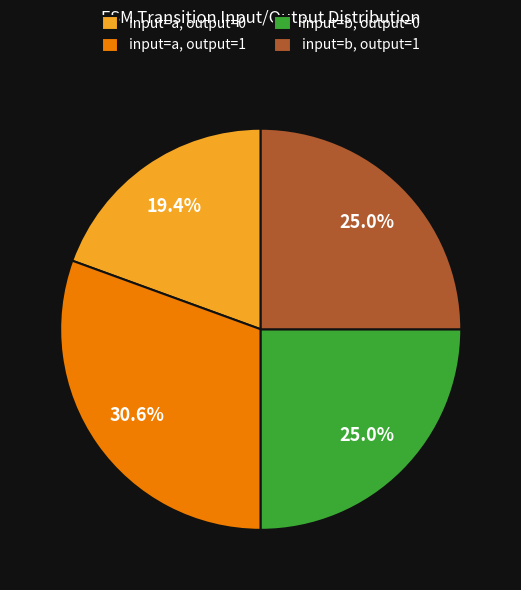

What is the ratio of the value at input=b, output=1 to the value at input=b, output=0?

1.0